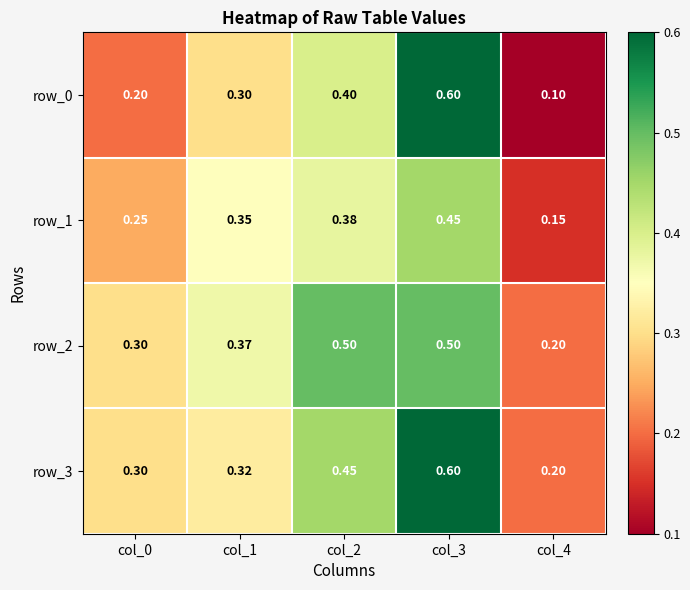

Which label corresponds to the largest value in the chart?

col_3